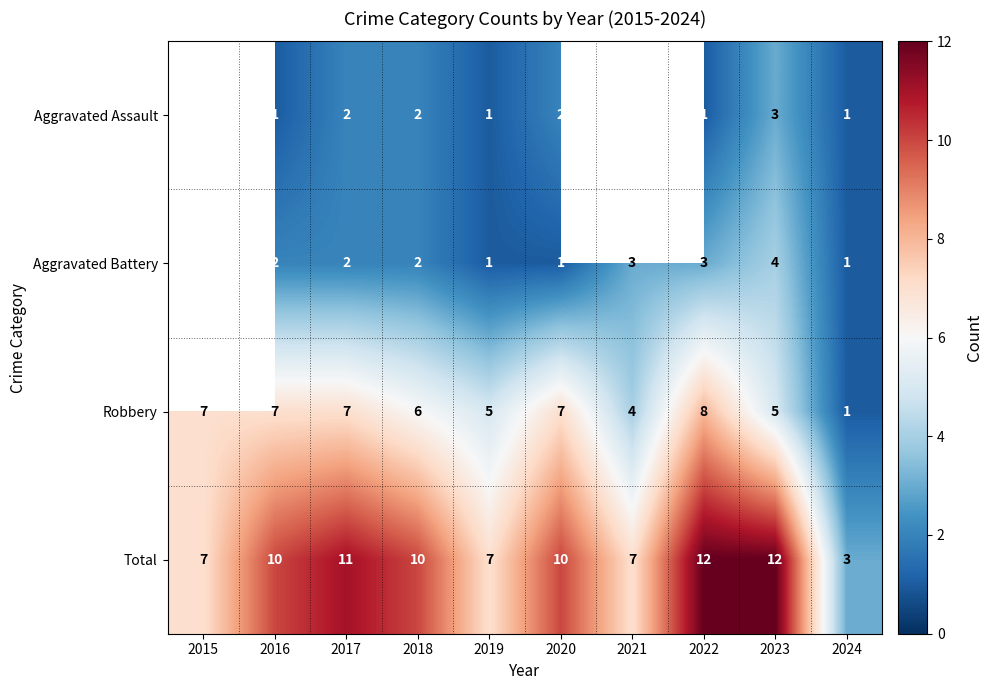

How many Robbery values are between 5 and 7?

7